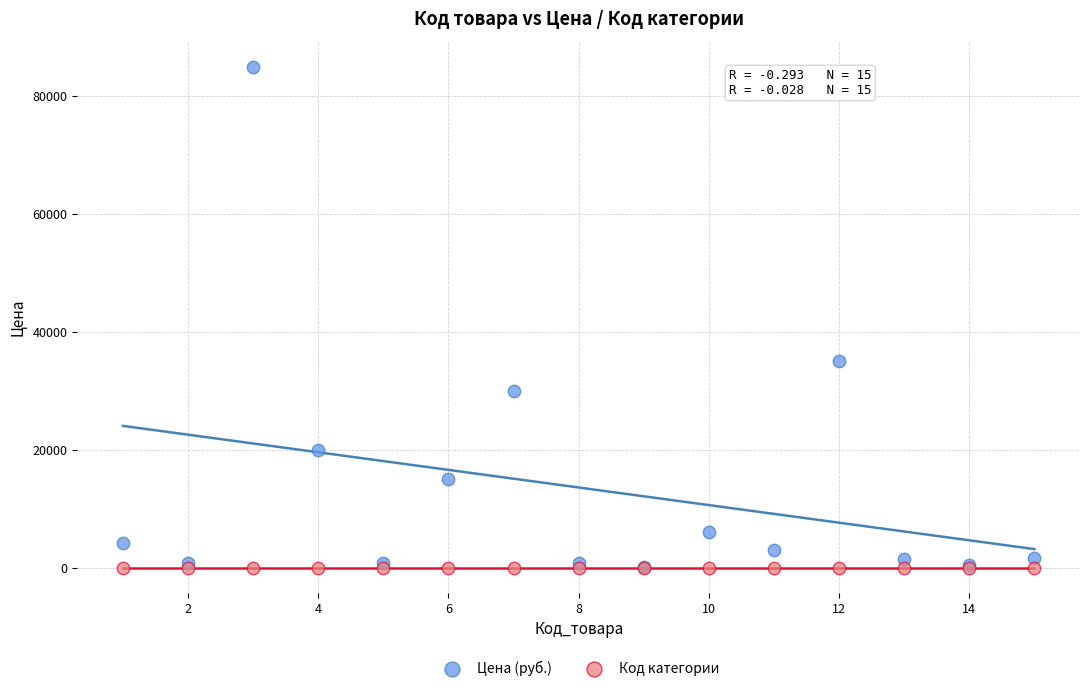

Across all series, what Y value is closest to 42500?

35000